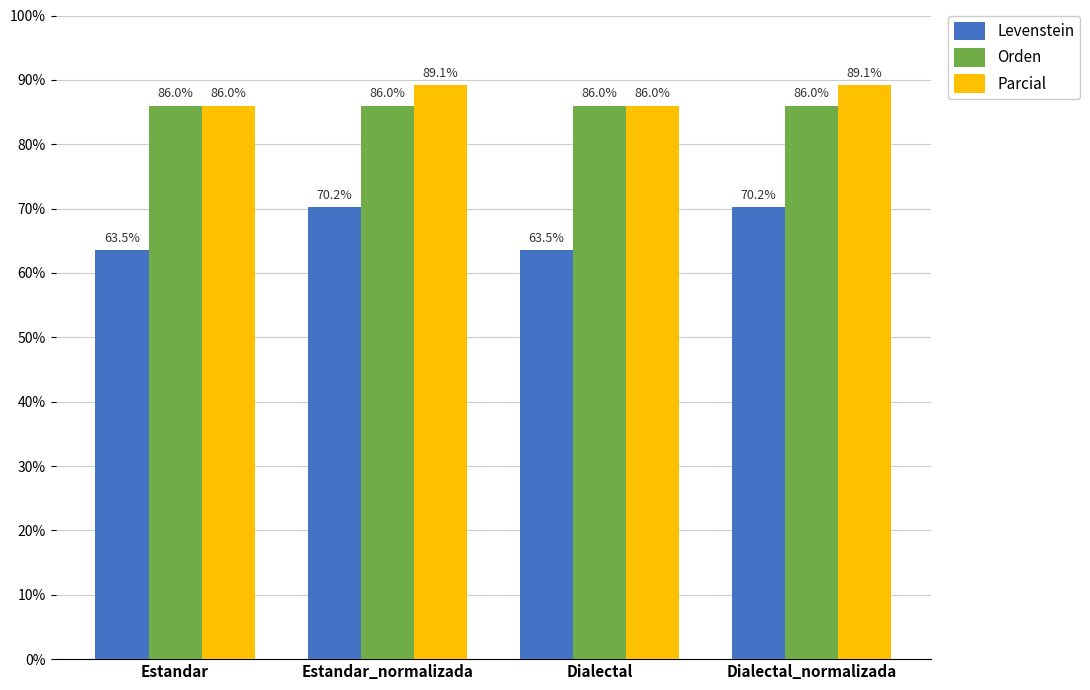

What is the smallest value displayed?

63.5